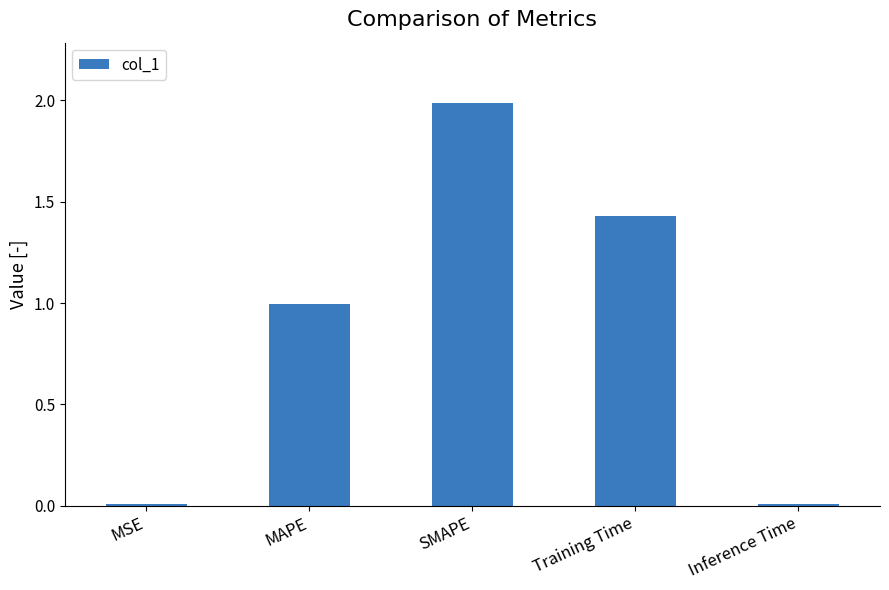

Between Inference Time and MAPE, which is larger?

MAPE